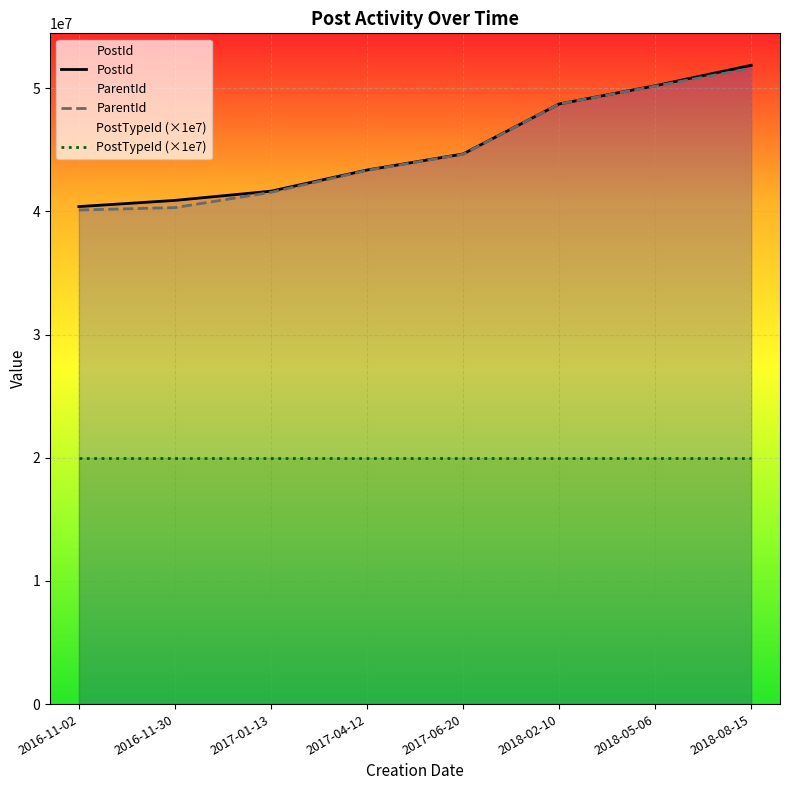

What is the sum of the PostId values at 2018-05-06 and 2016-11-02?

90589884